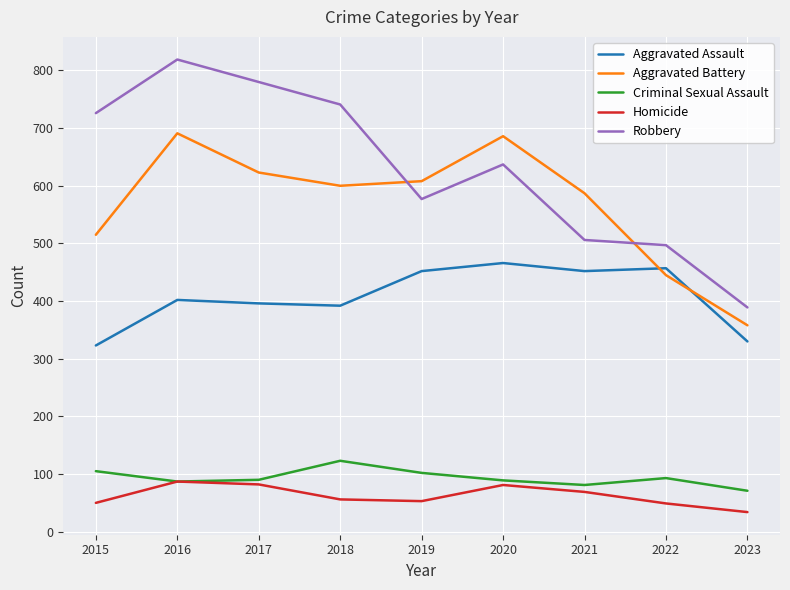

What is the difference between the Aggravated Assault values at 2022 and 2021?

5